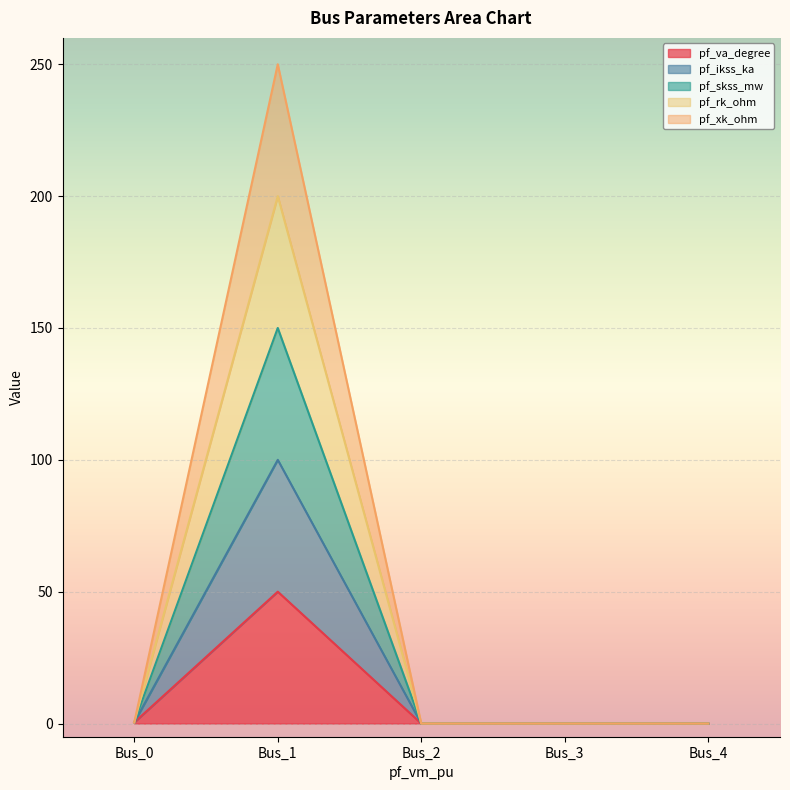

Is the value of pf_xk_ohm at Bus_4 greater than the value of pf_skss_mw at Bus_3?

No